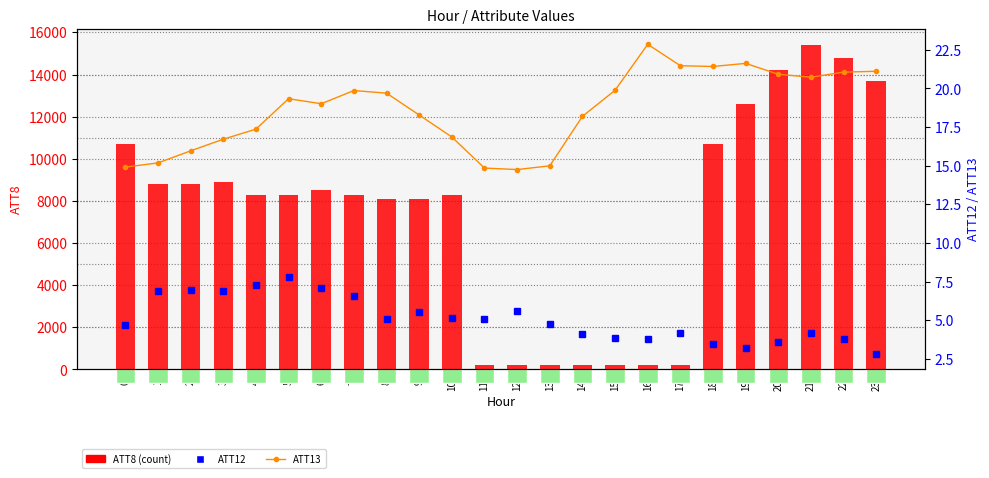

How many ATT8 values are between 200 and 10700?

19